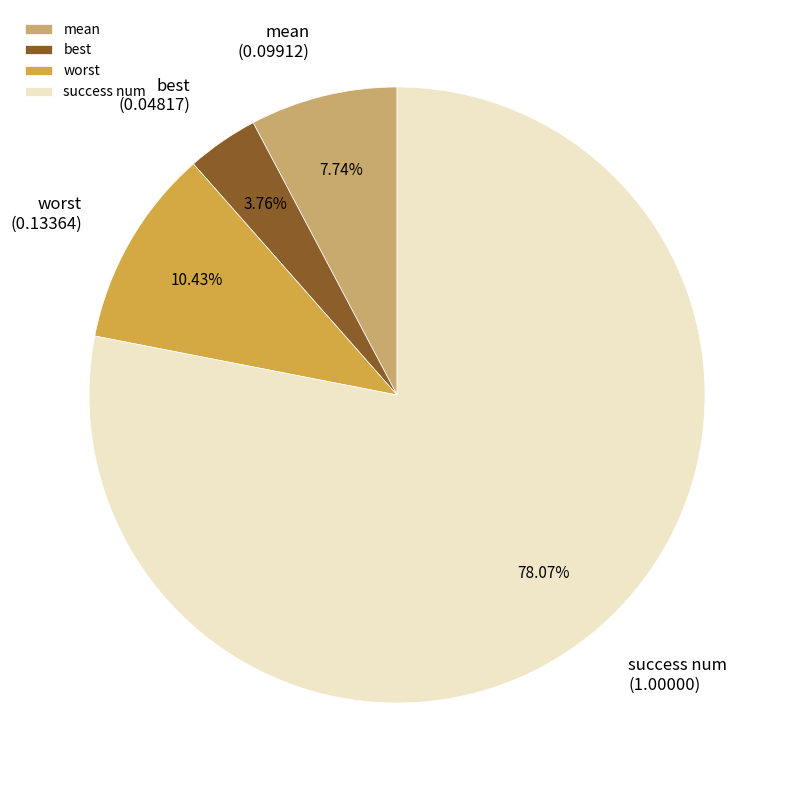

Between mean and best, which is larger?

mean